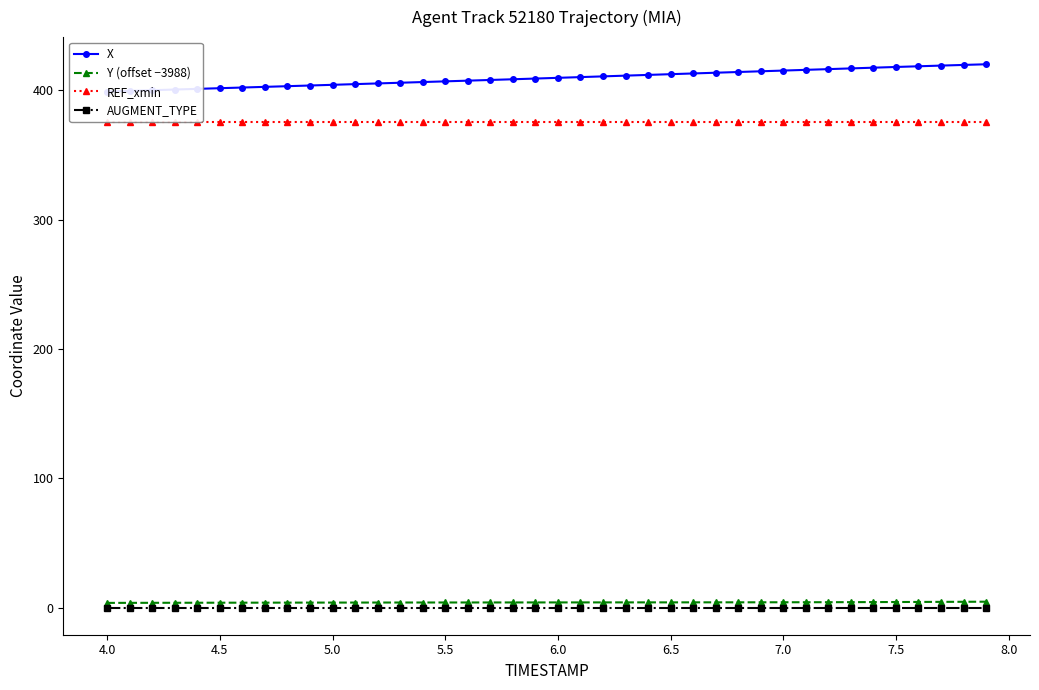

What value does the Y (offset −3988) series have at 6.5?

3.8